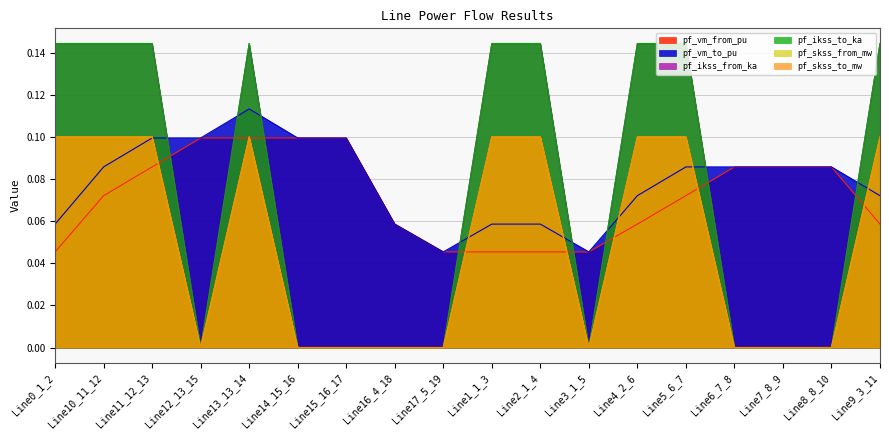

What is the total value across all series at Line7_8_9?

0.2